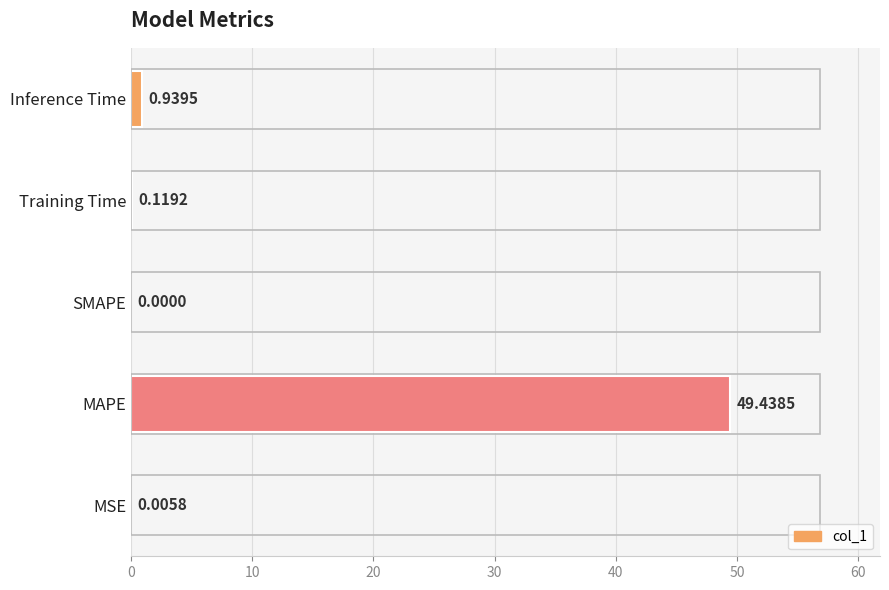

What is the change in value from SMAPE to Inference Time?

+0.9